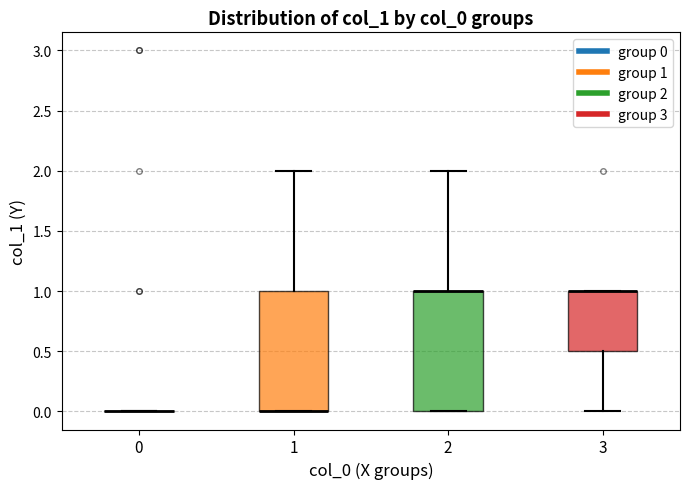

Reading left to right, transcribe this box plot: for each box, give where its median line is, the range the box spans, and where its two whiskers end, as read against the y-axis. The values are not printed on the chart, so give them approximately, as read against the axis.

0: box collapsed to a line at 0.0, whiskers 0.0 to 0.0
1: median 0.0 (drawn on the box's lower edge), box 0.0 to 1.0, whiskers 0.0 to 2.0
2: median 1.0 (drawn on the box's upper edge), box 0.0 to 1.0, whiskers 0.0 to 2.0
3: median 1.0 (drawn on the box's upper edge), box 0.5 to 1.0, whiskers 0.0 to 1.0